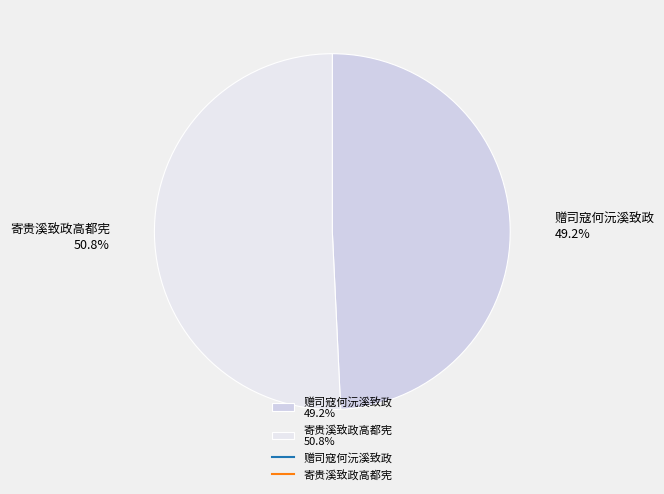

The 赠司寇何沅溪致政 slice represents 49% of the pie. True or false?

True